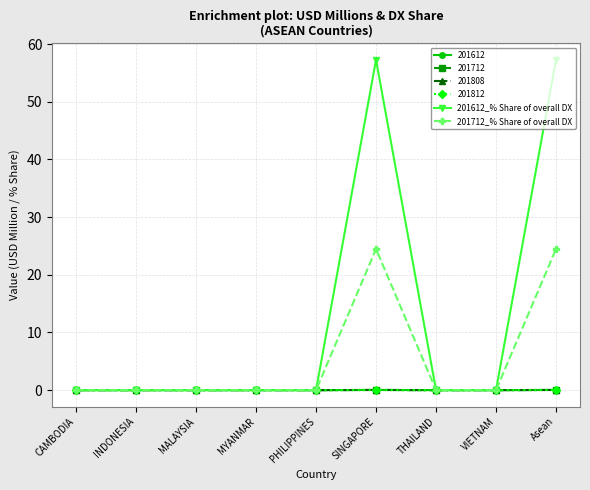

What is the sum of the 201712_% Share of overall DX values at Asean and THAILAND?

24.5